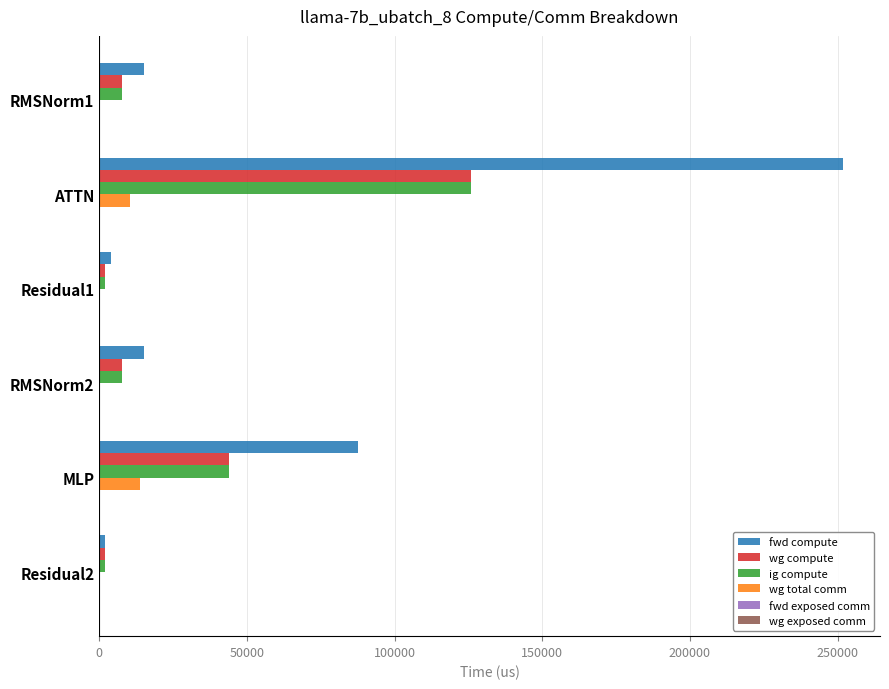

Is it true that ig compute equals 87570.2 at ATTN?

False